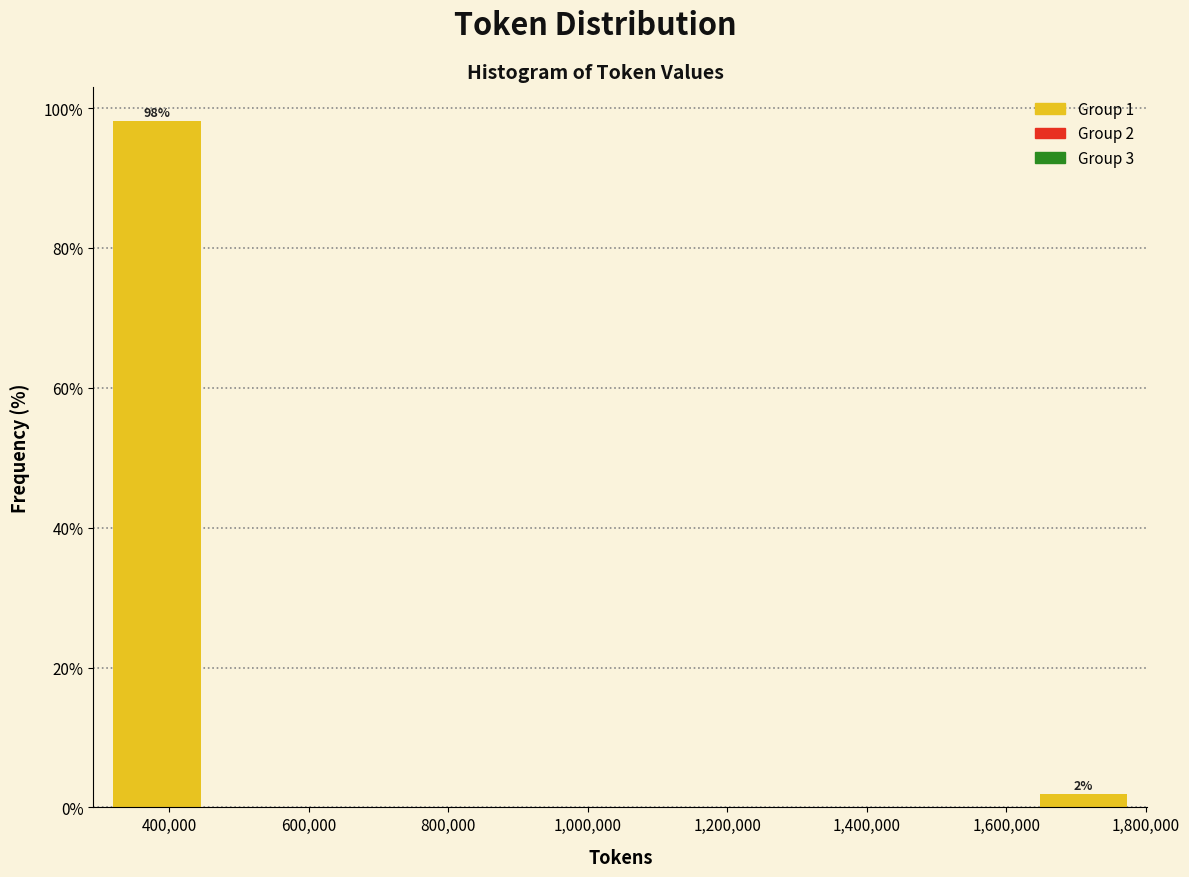

Over which range of the x-axis is the bar tallest?

300000 to 460000